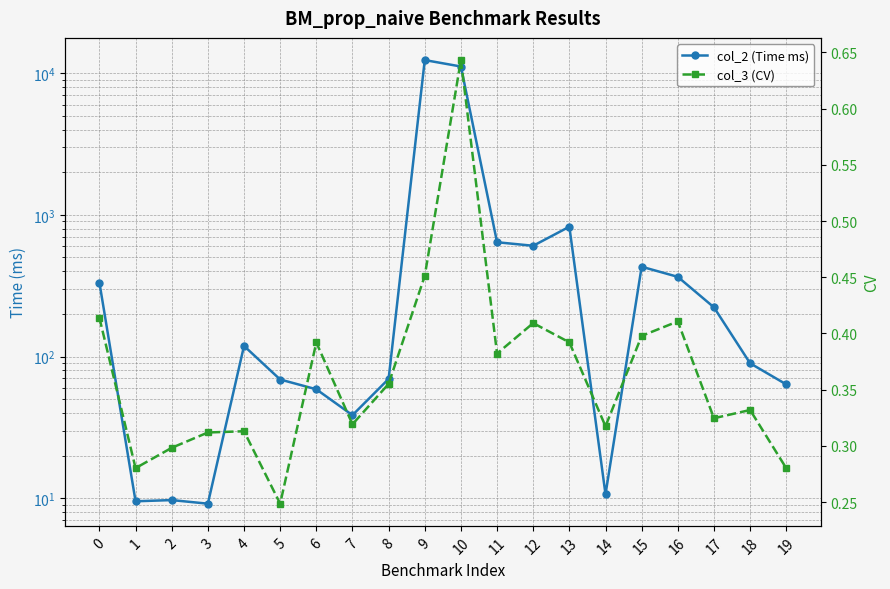

True or false: col_3 (CV) and col_2 (Time ms) cross at least once.

False